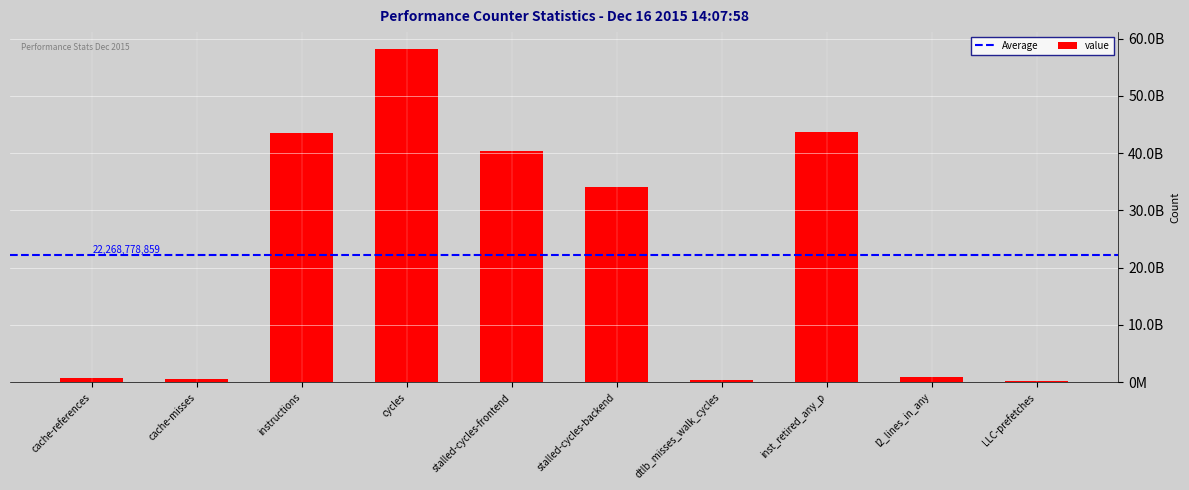

Are the bars horizontal?

No